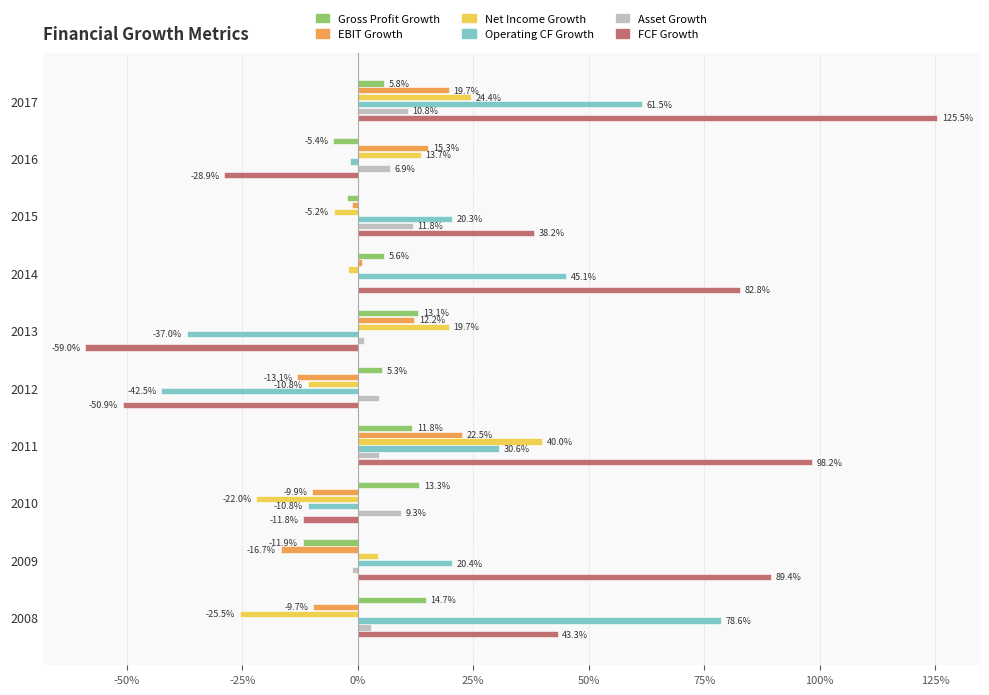

Which series has the widest spread of values?

FCF Growth